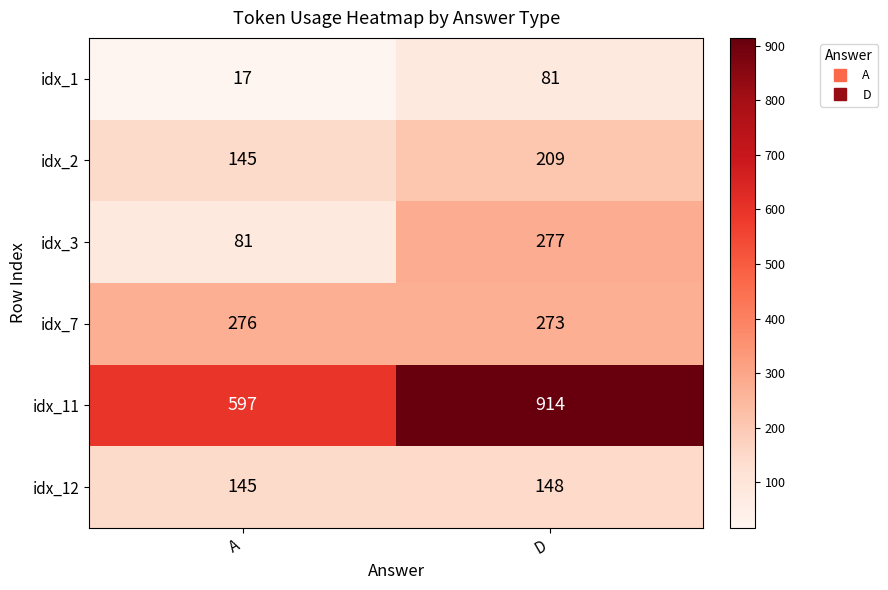

Which category has the lowest value across all series?

A